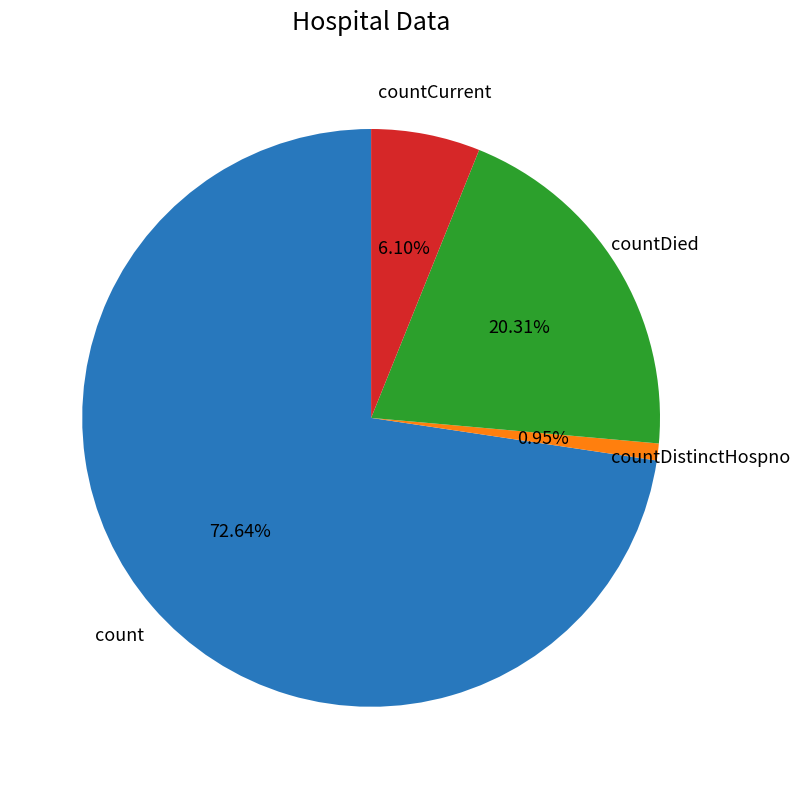

Does any single category account for the majority?

Yes